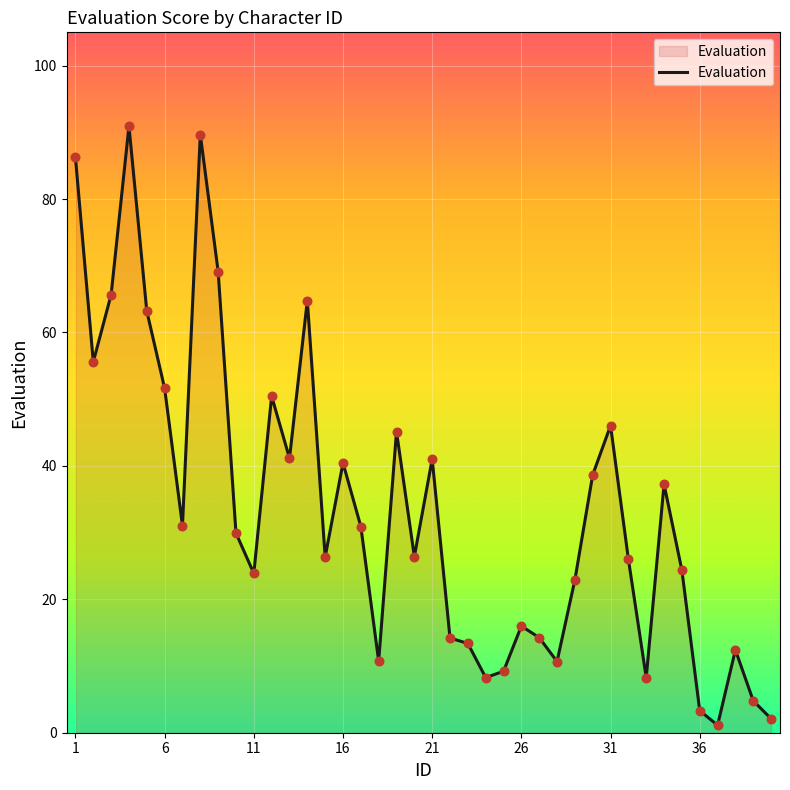

What is the greatest value displayed?

90.9